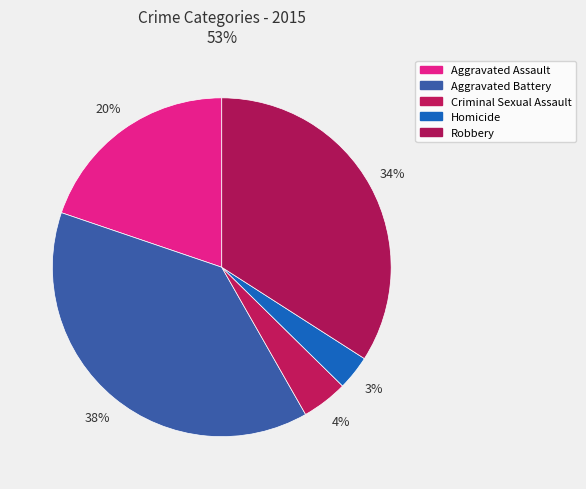

What is the largest slice in the pie chart?

Aggravated Battery